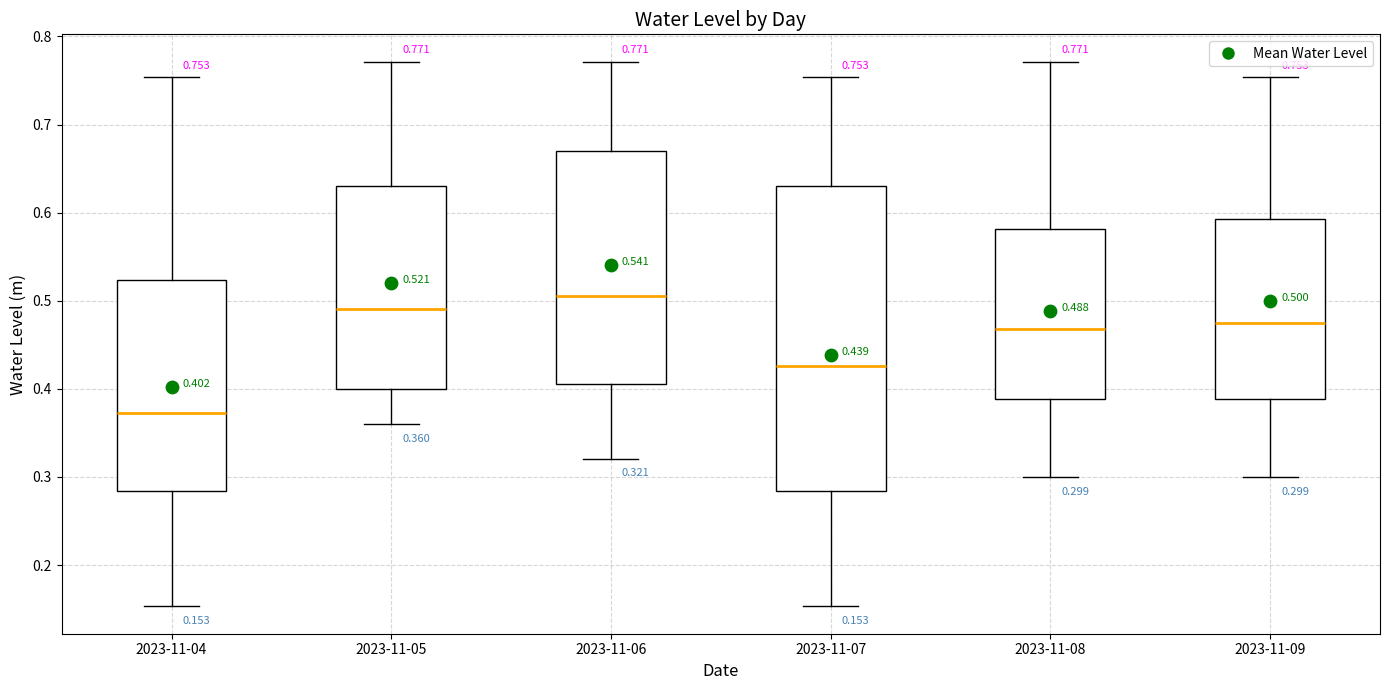

Comparing the boxes themselves (not the whiskers), which one is the tallest?

2023-11-07